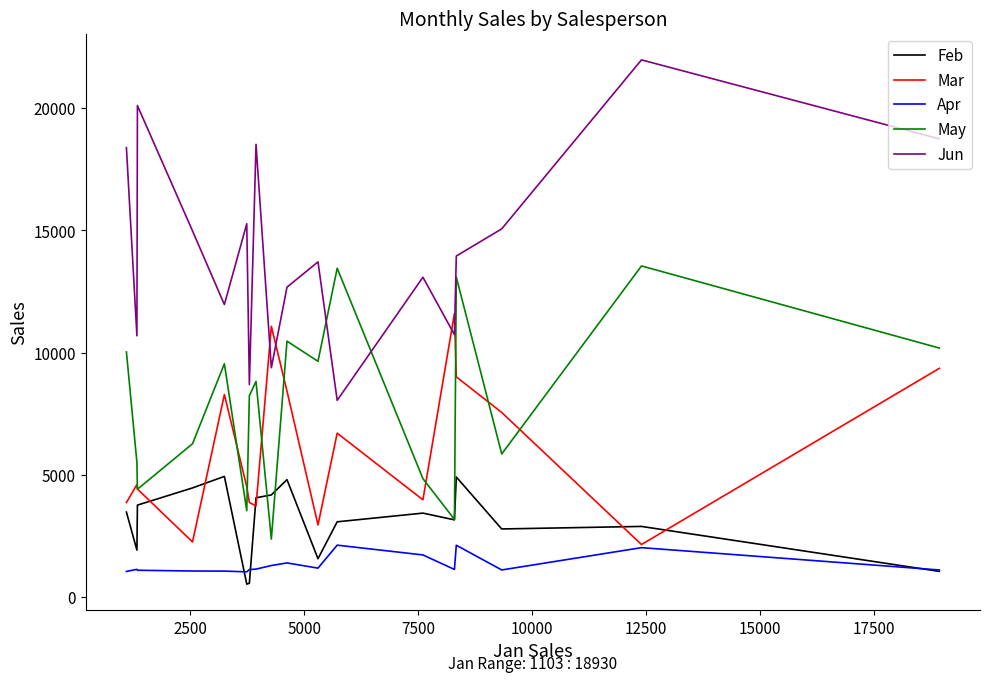

In Feb, how many points are higher than both neighbors (excluding endpoints)?

5